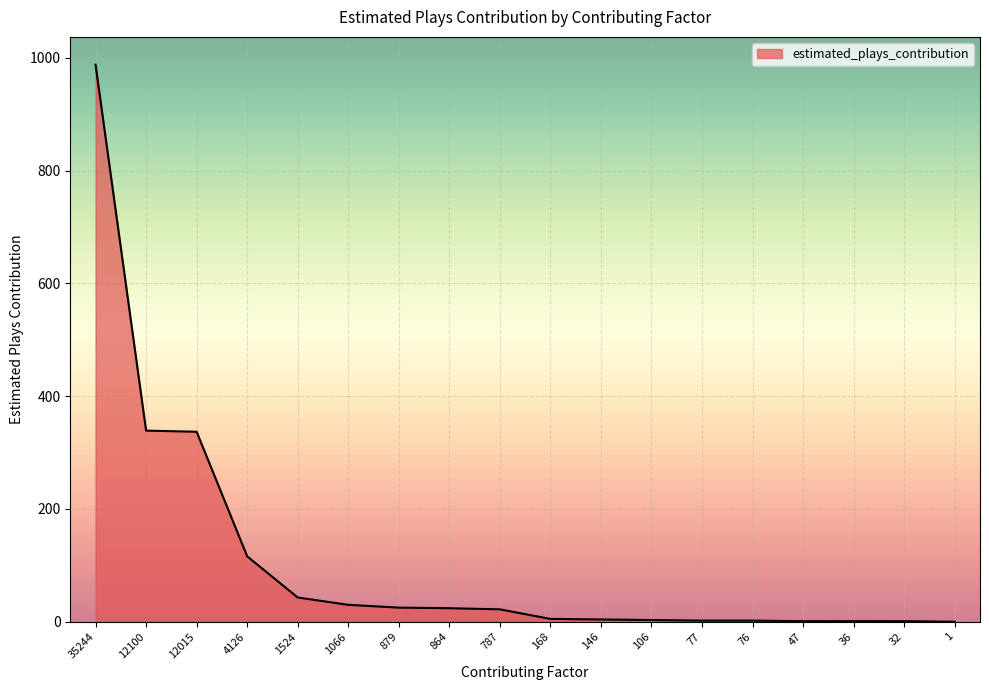

What is the sum of the values at 787 and 168?

27